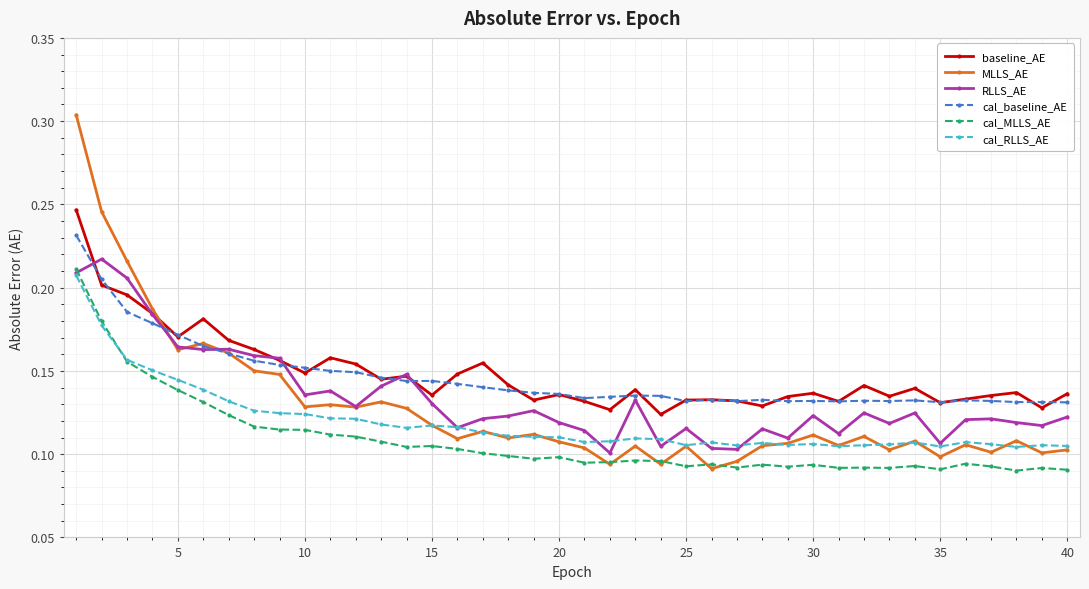

Which series has the widest spread of values?

MLLS_AE